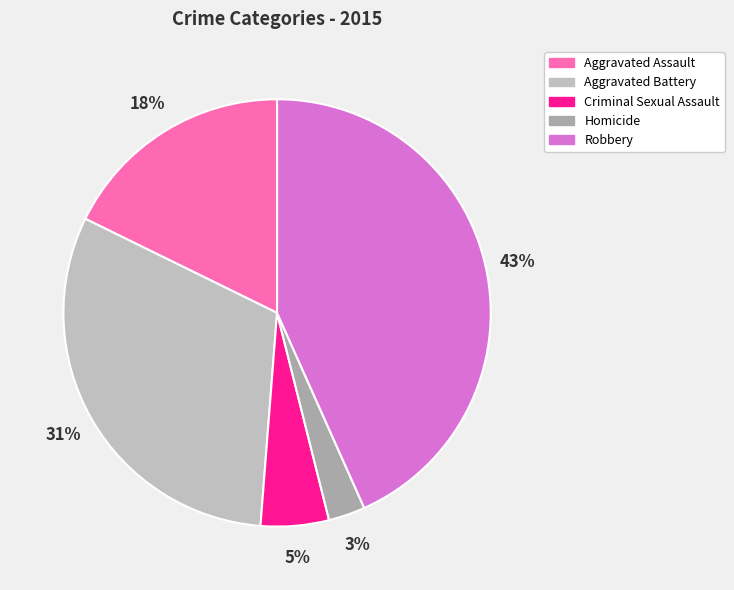

How many slices are in this pie chart?

5